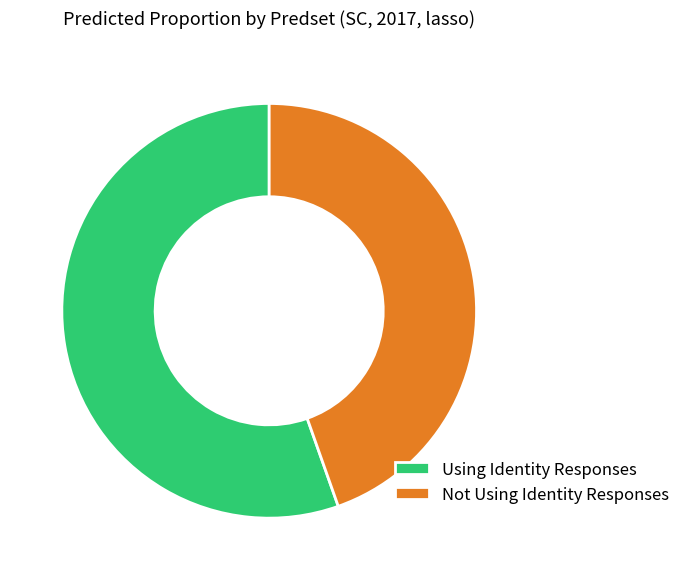

Which has a higher value, Not Using Identity Responses or Using Identity Responses?

Using Identity Responses